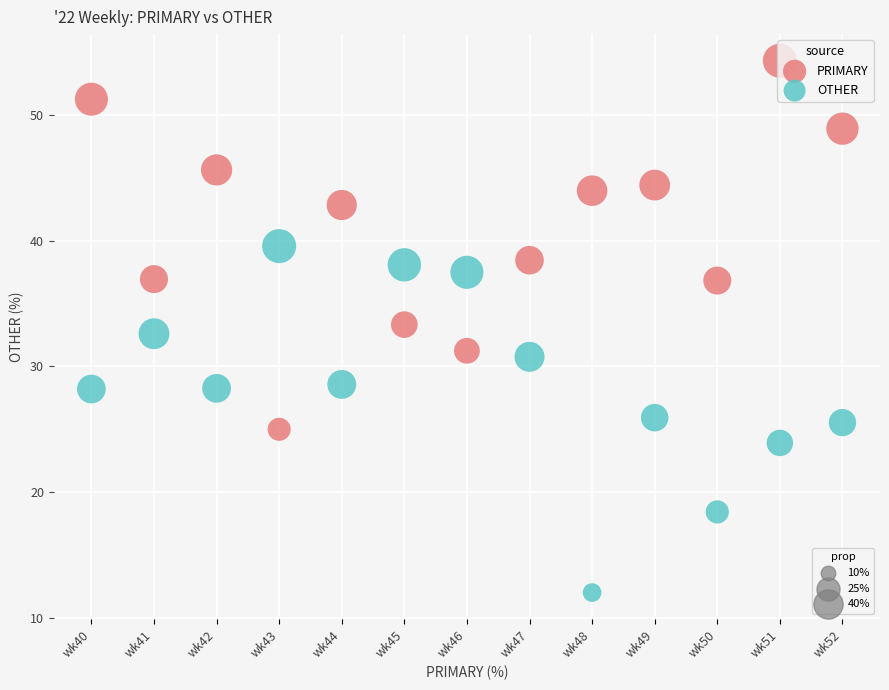

Across all data points, what is the range of Y values (max minus min)?

42.3